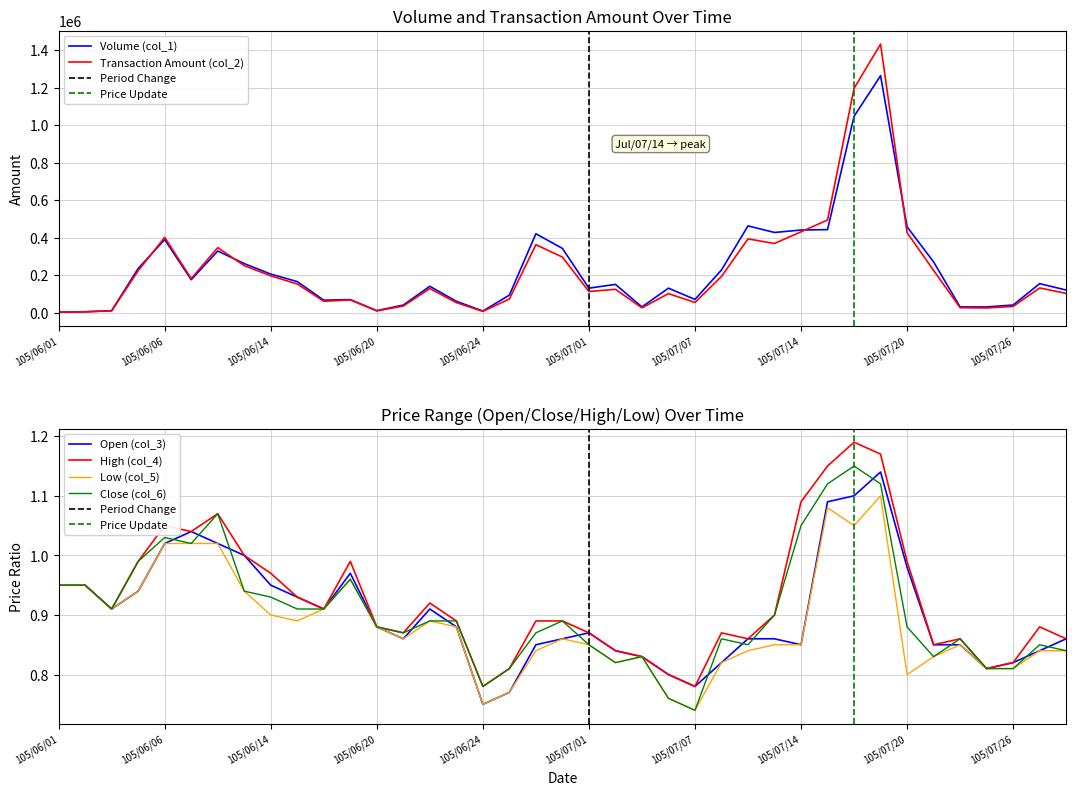

The col_5 series shows 1.5 at col_4. True or false?

False